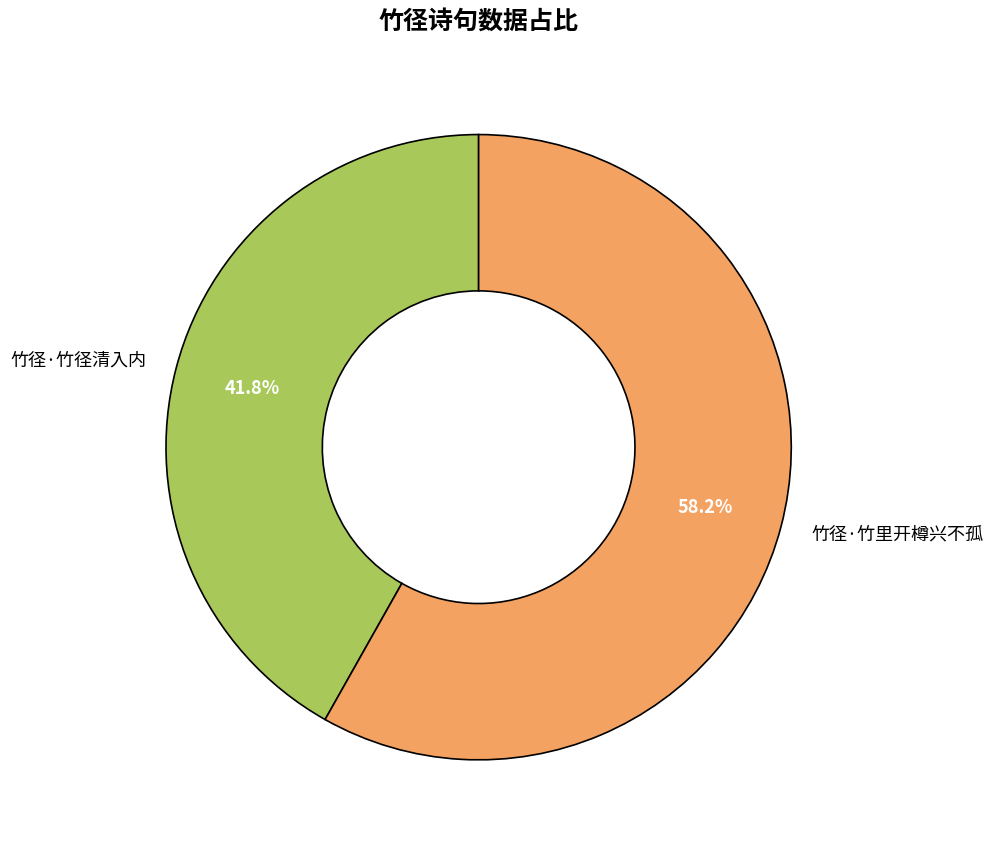

Which slice is the smallest?

竹径·竹径清入内